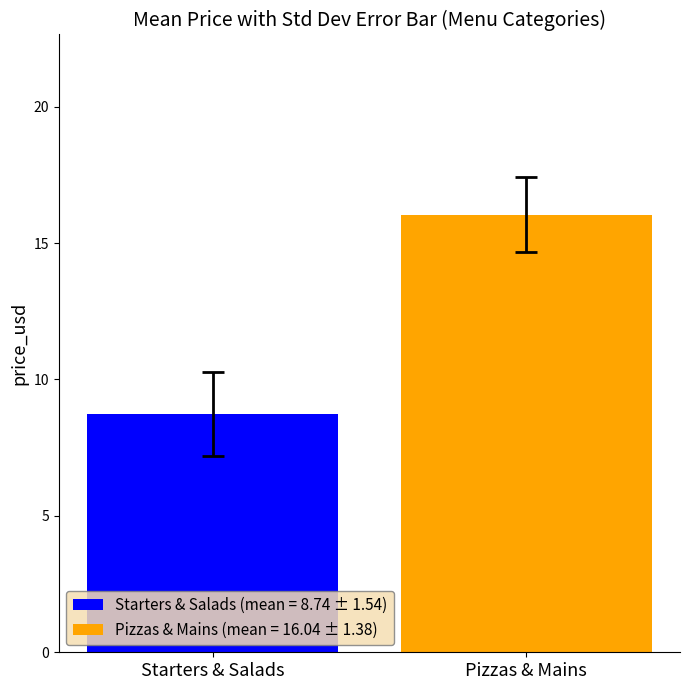

List the series in order of their overall mean, highest first.

Pizzas & Mains (mean = 16.04 ± 1.38), Starters & Salads (mean = 8.74 ± 1.54)